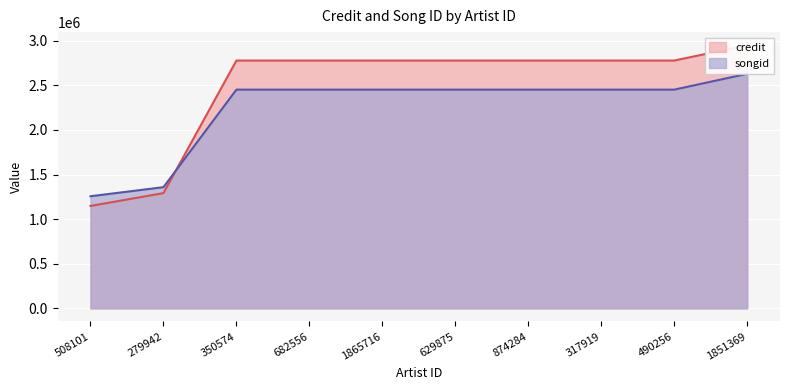

Between 350574 and 874284, which series saw the biggest shift?

credit